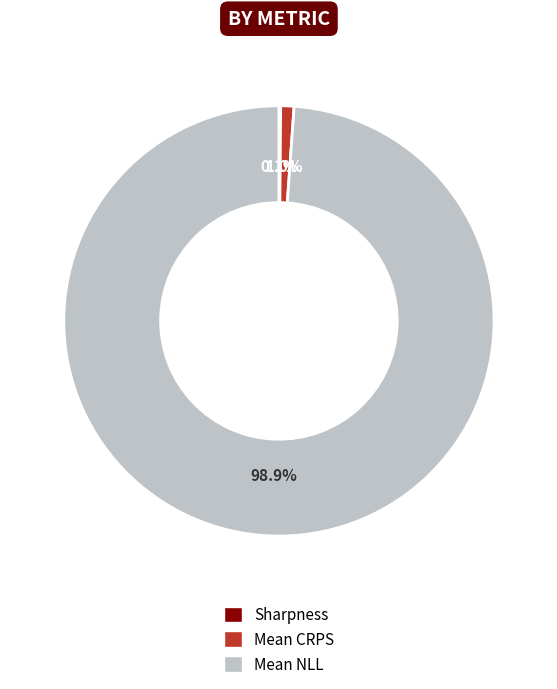

Which slice is the largest?

Mean NLL